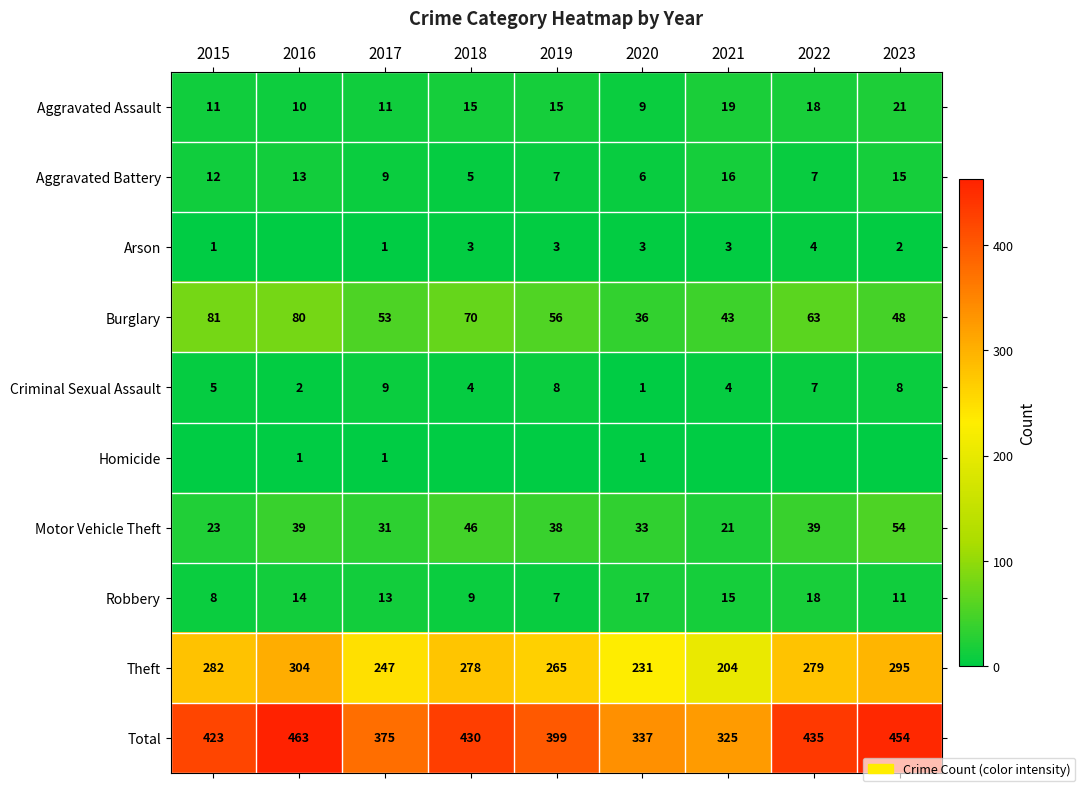

What is the sum of the Total values at 2020 and 2016?

800